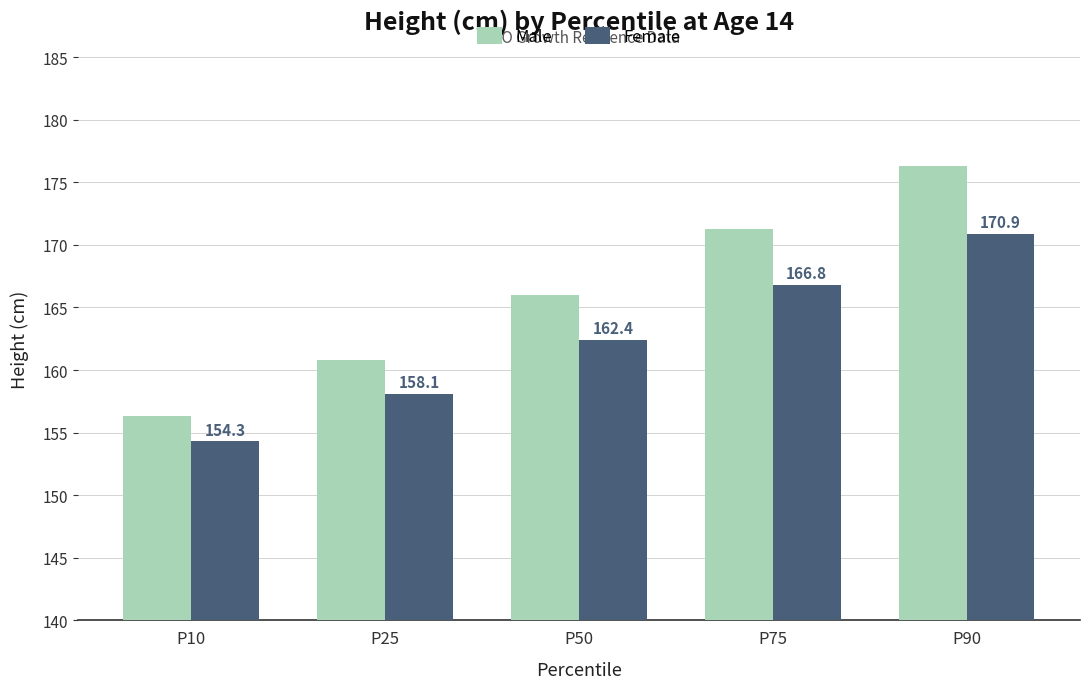

Between P25 and P75, which series saw the biggest shift?

Male